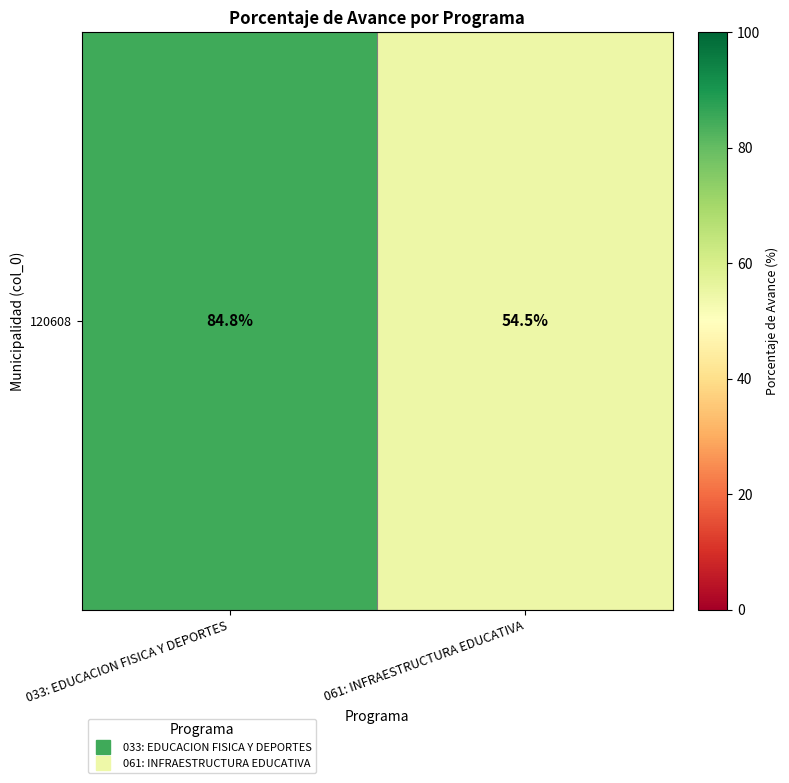

Rank the categories by value from highest to lowest.

033: EDUCACION FISICA Y DEPORTES, 061: INFRAESTRUCTURA EDUCATIVA